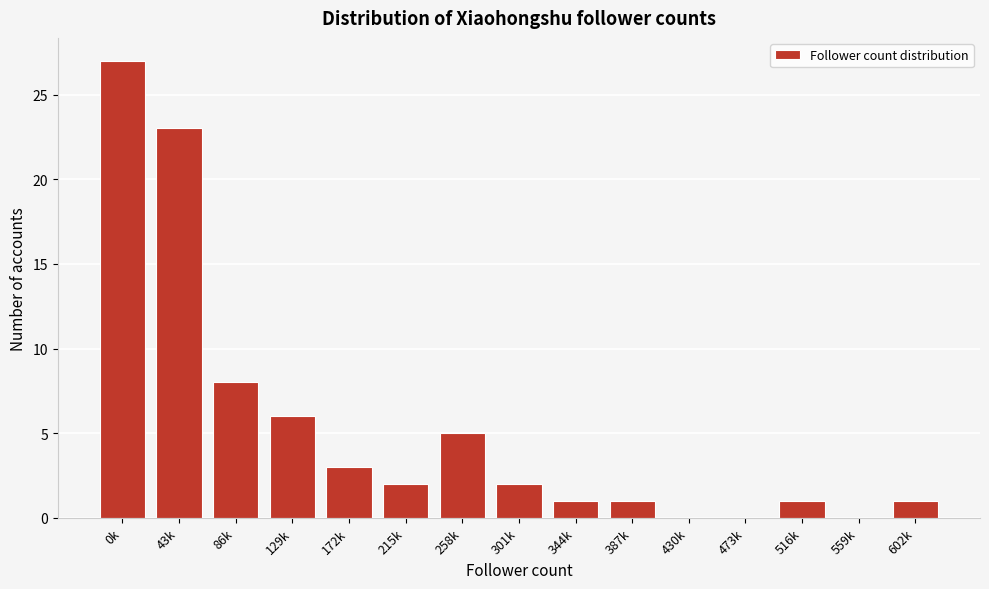

Reading left to right, transcribe all the data shown in this chart.

0k=27	43k=23	86k=8	129k=6	172k=3	215k=2	258k=5	301k=2	344k=1	387k=1	430k=0	473k=0	516k=1	559k=0	602k=1